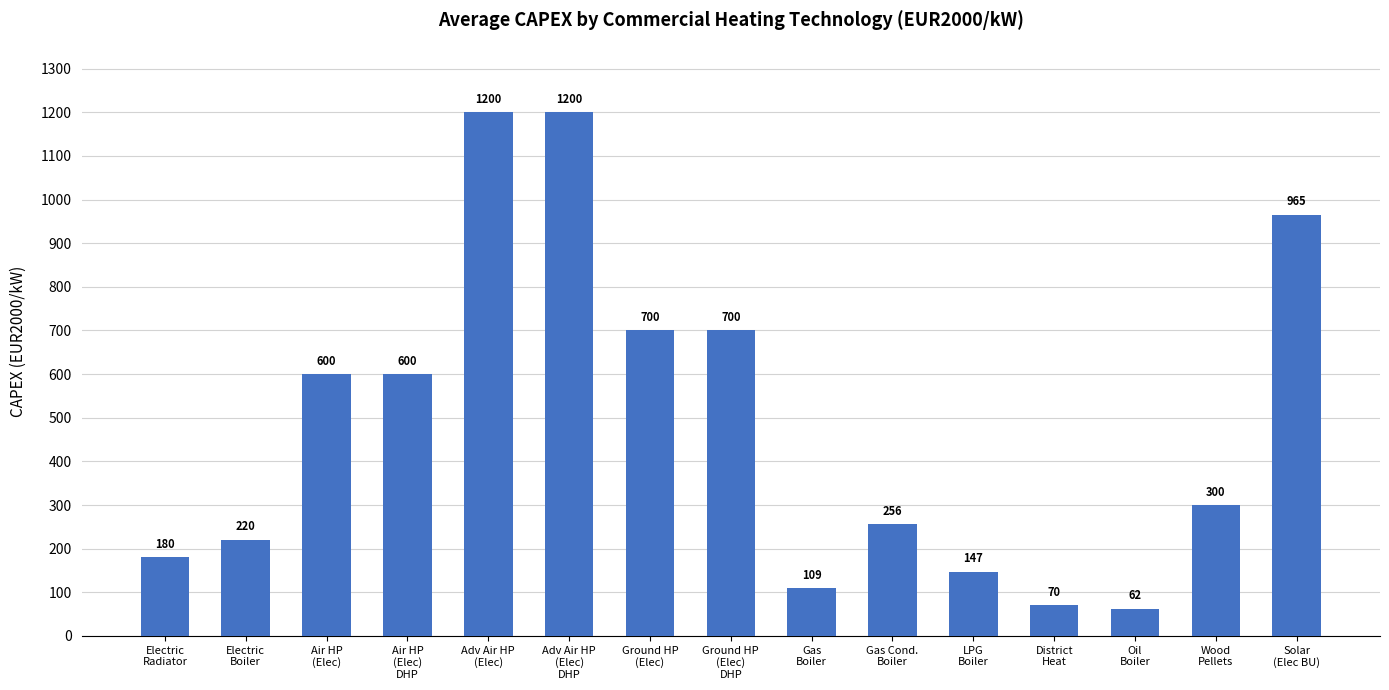

What is the smallest value displayed?

62.5